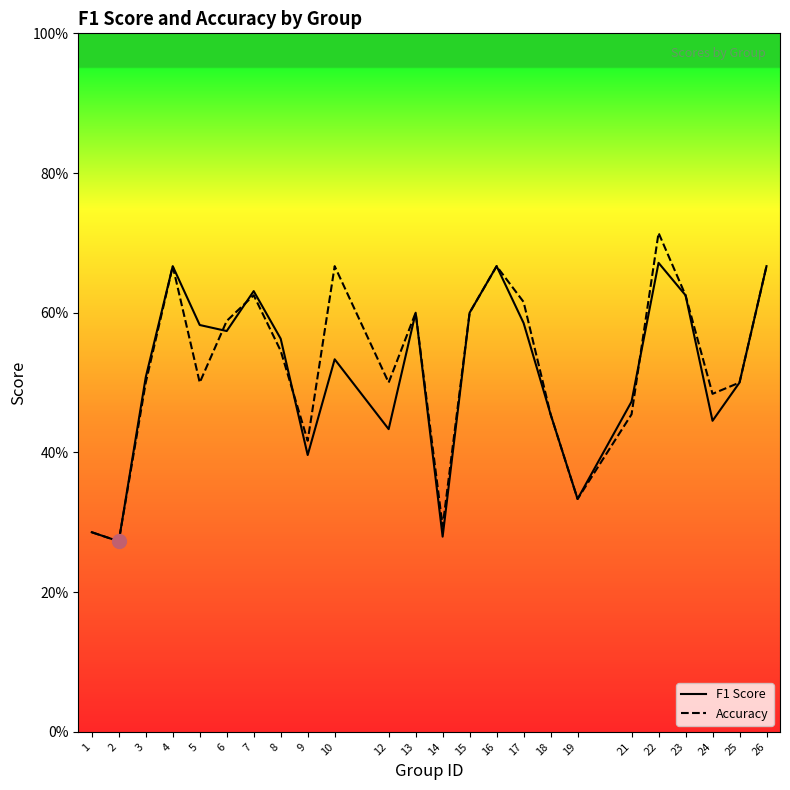

The accuracy series shows 0.7 at 26. True or false?

True